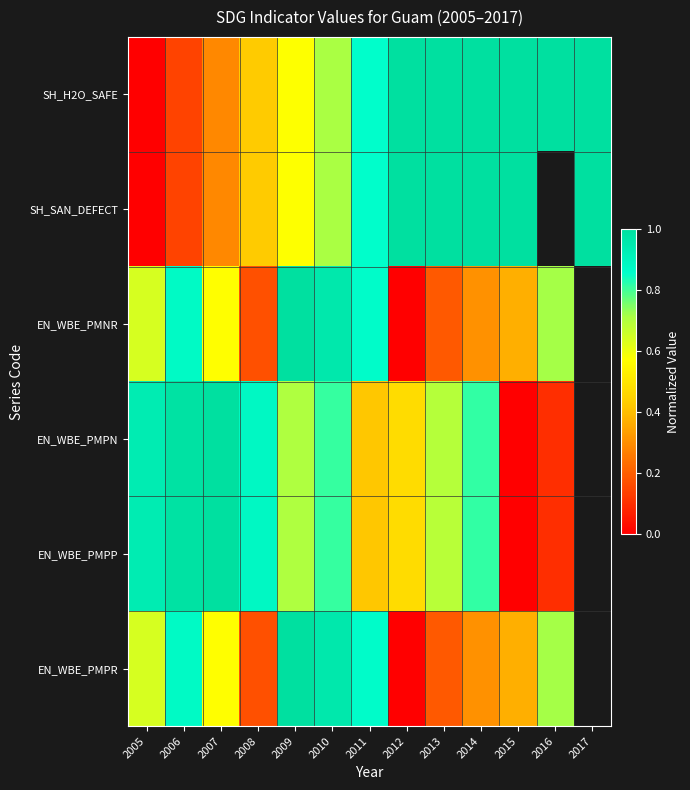

What is the difference between the highest and lowest values at 2006?

0.8